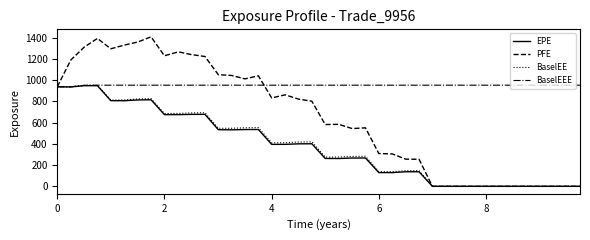

At how many categories does at least one series exceed 846?

40